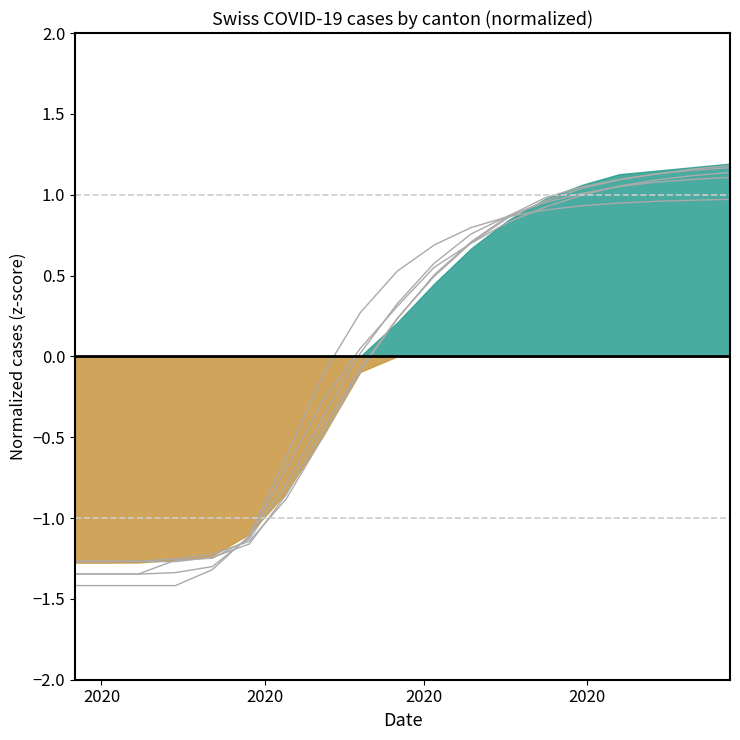

How many intersections are there between BL and VS?

2